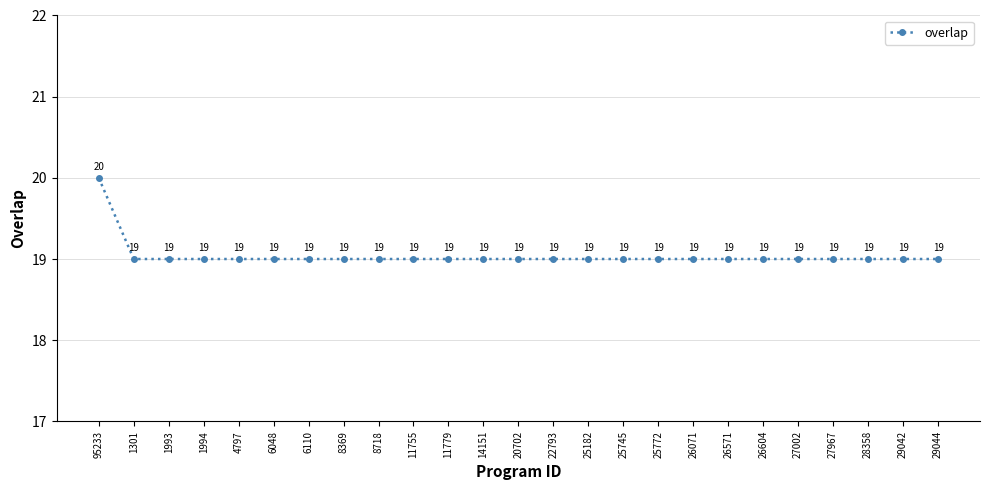

At which category does the chart reach its peak across all series?

95233